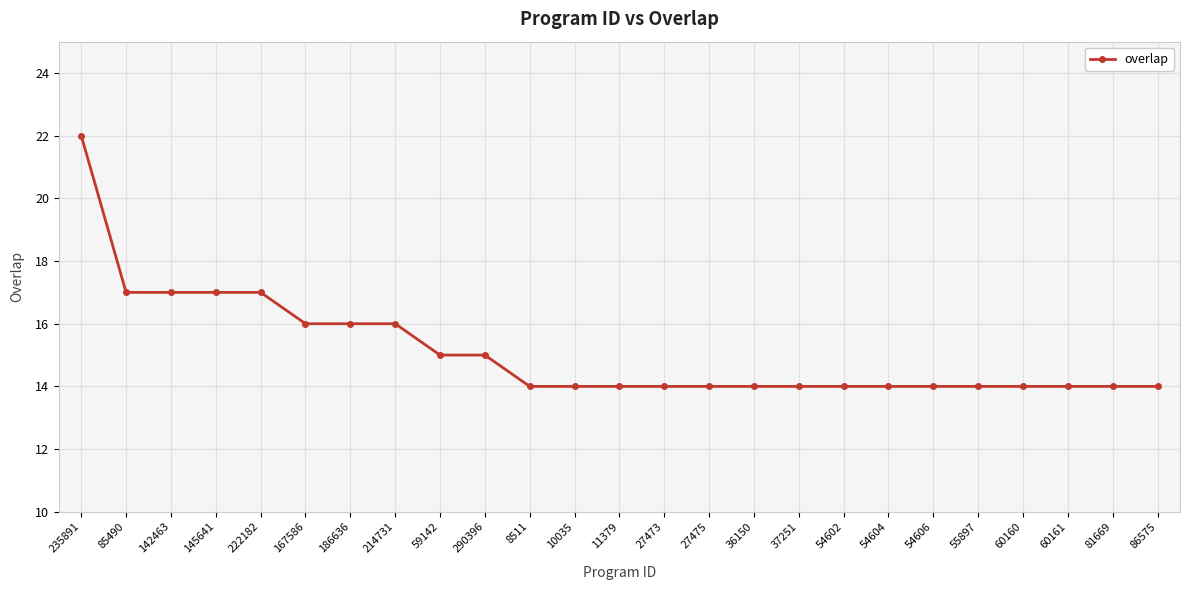

What is the change in value from 186636 to 86575?

-2